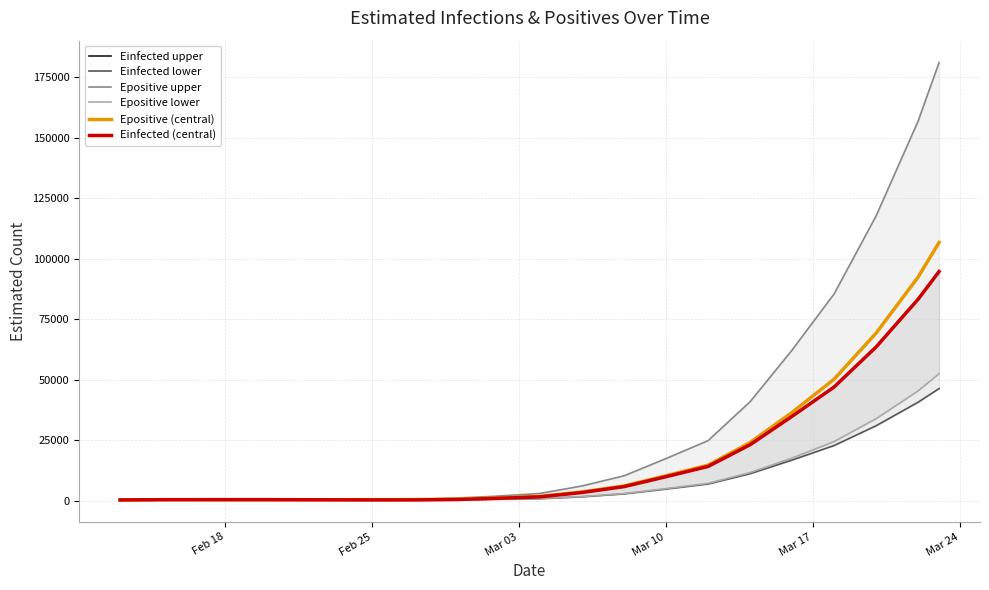

What is the minimum value shown in the chart?

303.0